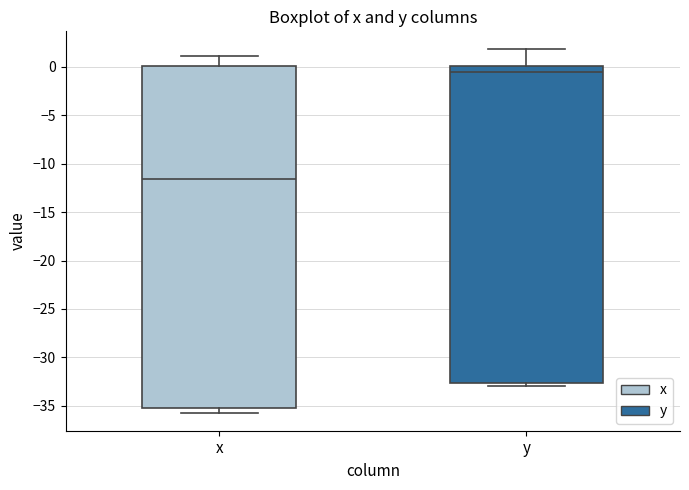

Reading left to right, transcribe this box plot: for each box, give where its median line is, the range the box spans, and where its two whiskers end, as read against the y-axis. The values are not printed on the chart, so give them approximately, as read against the axis.

x: median -11.5, box -35.5 to 0.0, whiskers -35.5 (just below the box's lower edge) to 1.0
y: median -0.5, box -32.5 to 0.0, whiskers -33.0 to 2.0